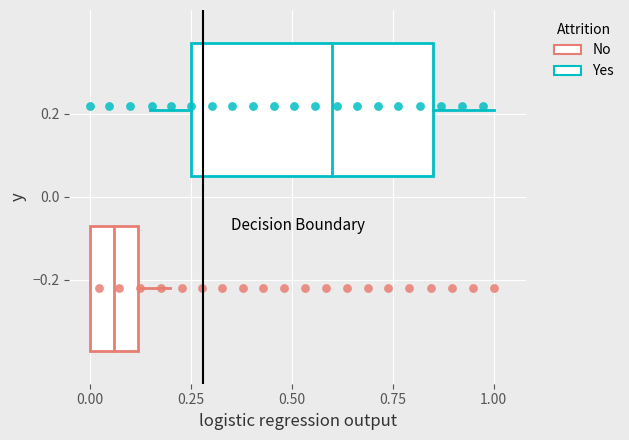

Which series contains the highest Y value?

Yes